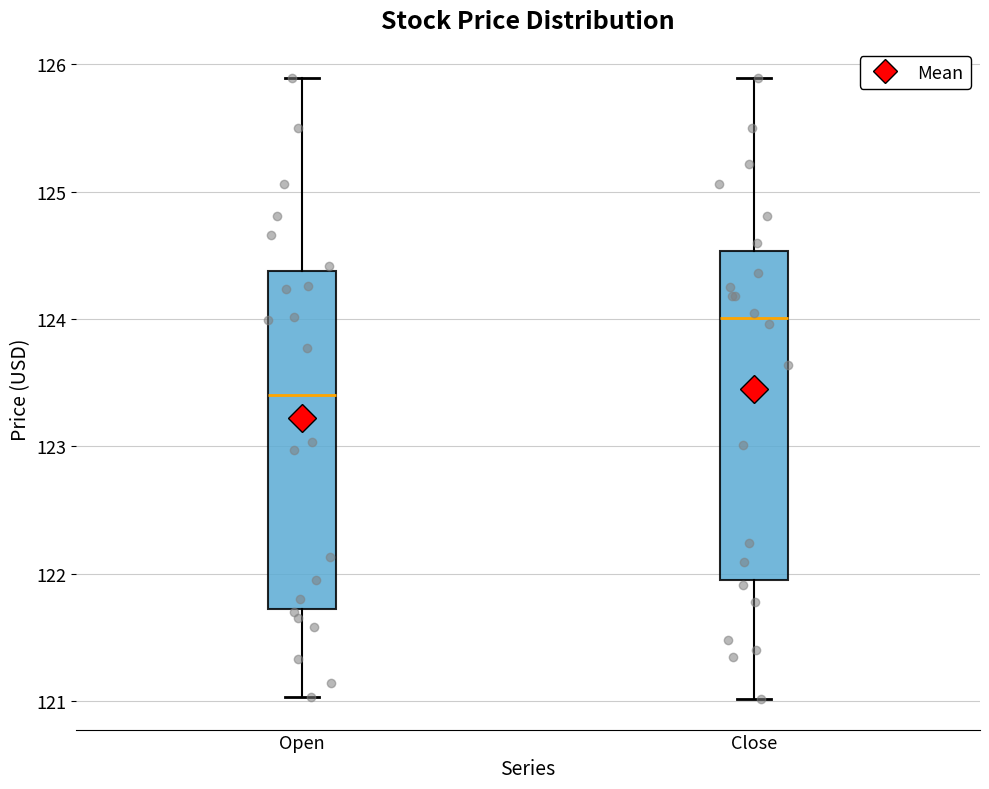

Which box has the highest median line?

Close